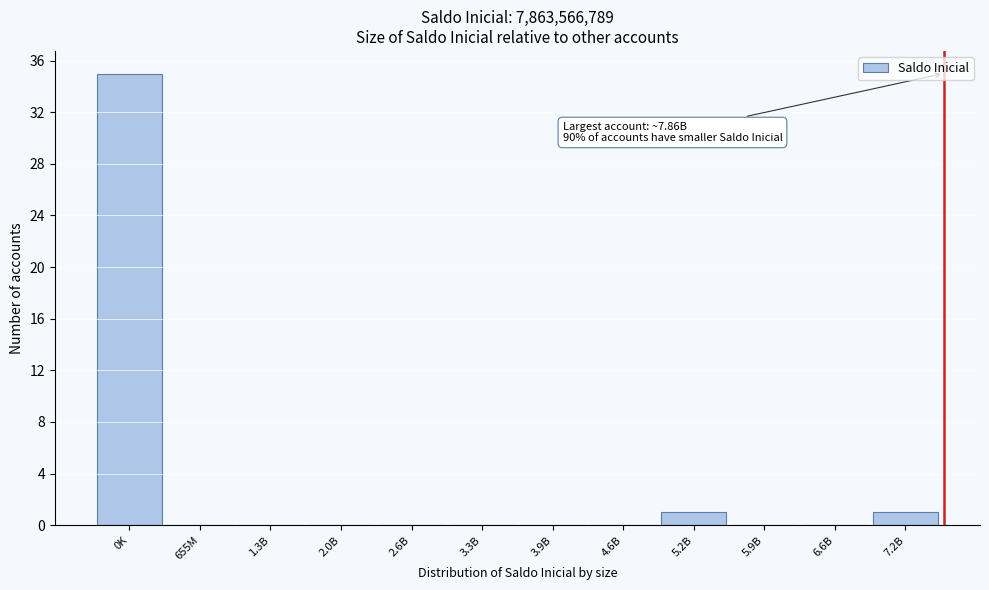

Reading left to right, transcribe all the data shown in this chart.

0K=35	655M=0	1.3B=0	2.0B=0	2.6B=0	3.3B=0	3.9B=0	4.6B=0	5.2B=1	5.9B=0	6.6B=0	7.2B=1